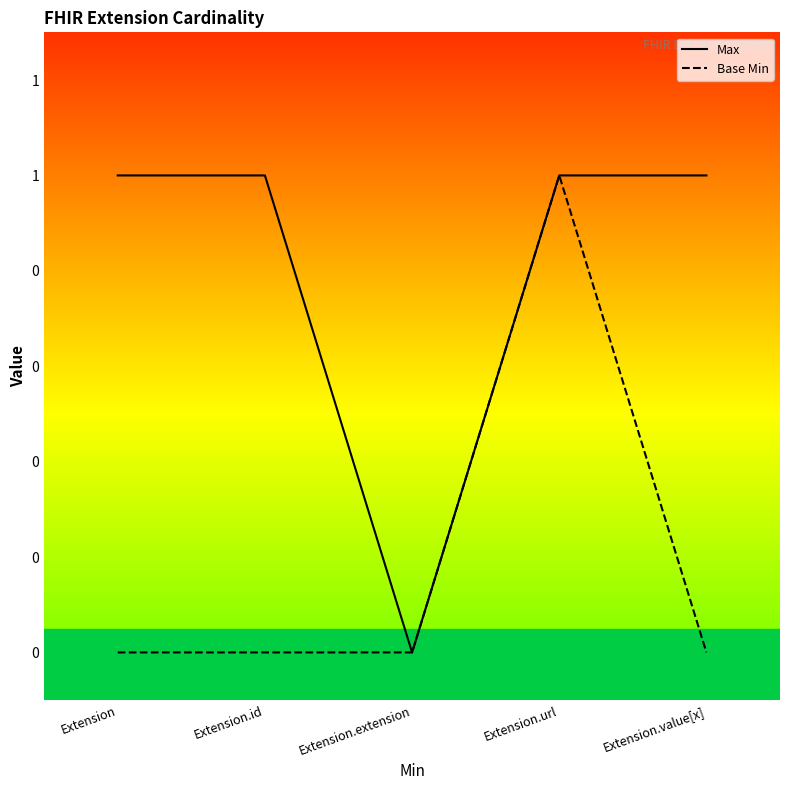

Is the value of Base Min at Extension.url greater than the value of Max at Extension.id?

No